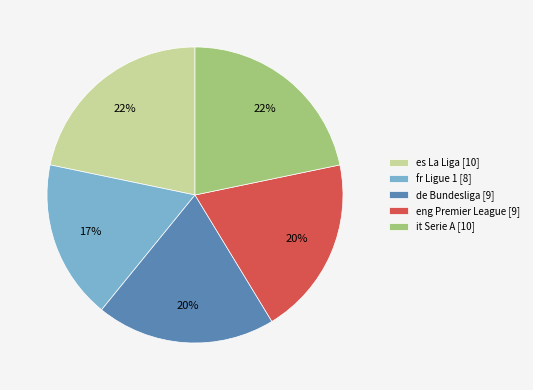

Is the sum of it Serie A and es La Liga greater than half?

No